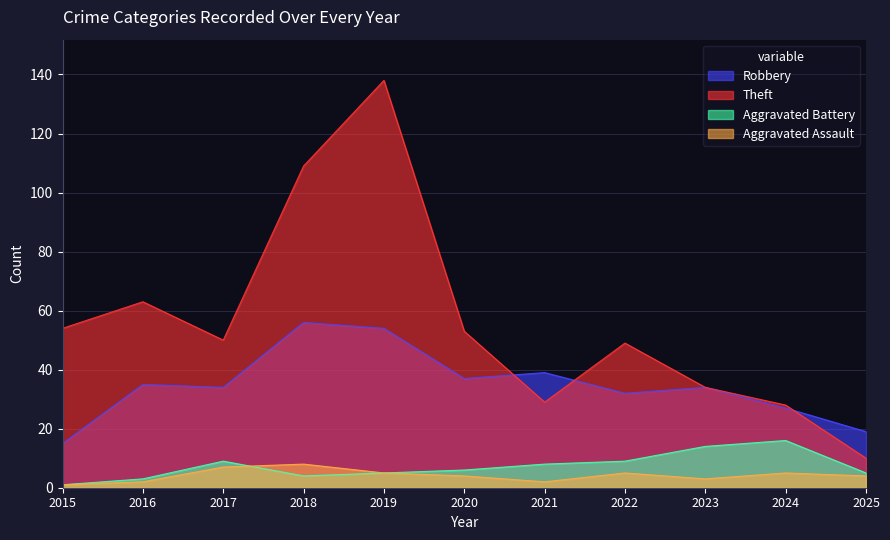

What is the value of the Aggravated Battery point at the 9th from the left?

14